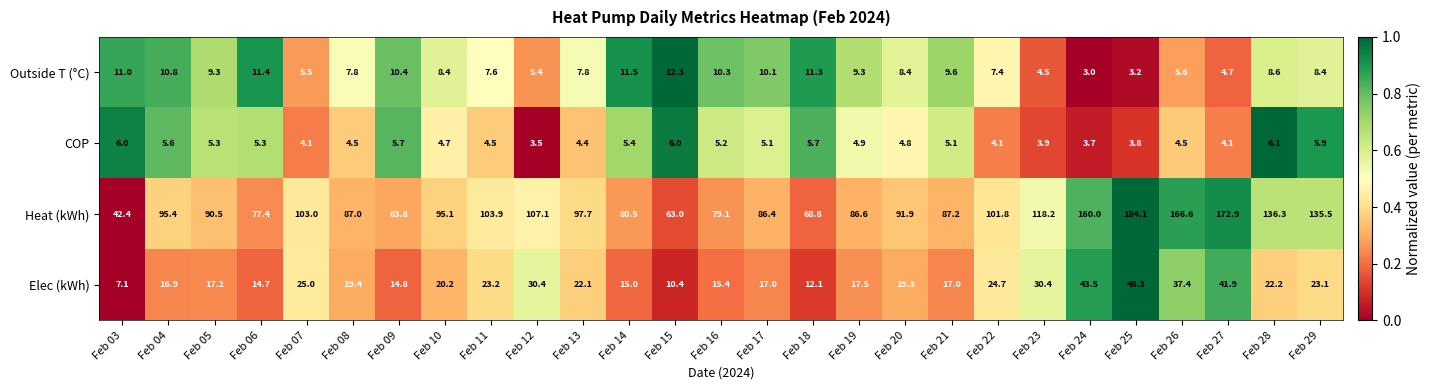

What is the average value of the Outside T (°C) series?

8.3